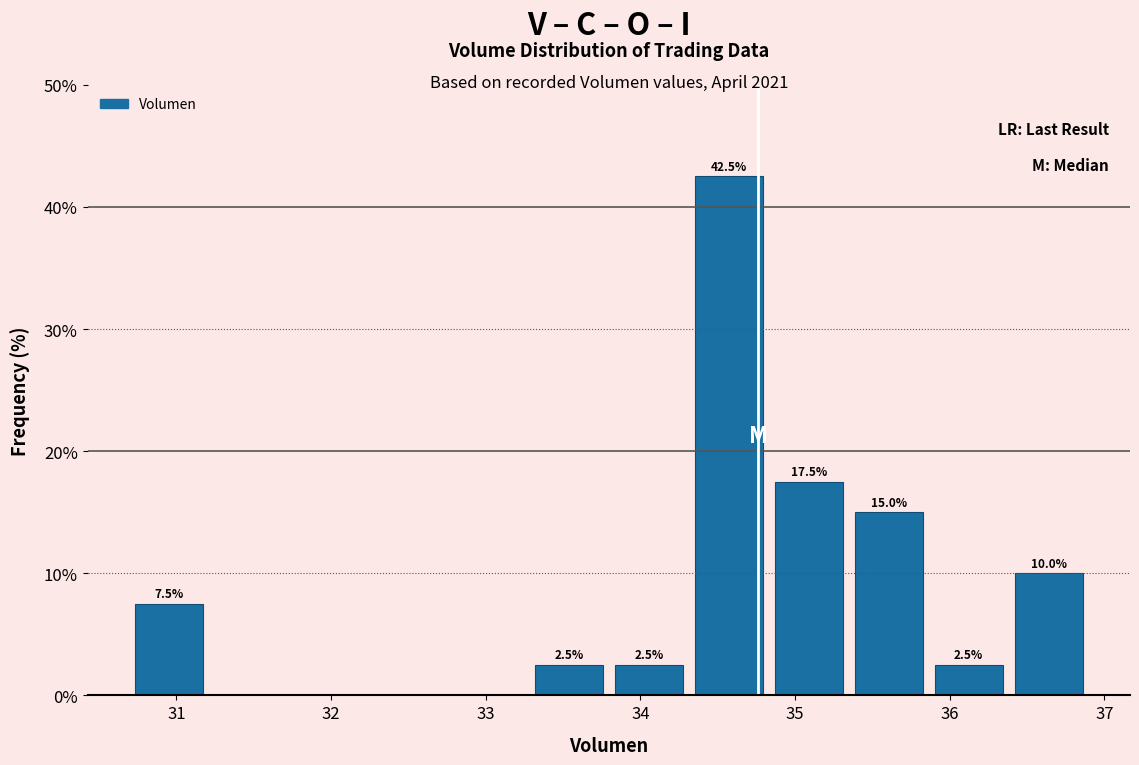

Which range on the x-axis has the tallest bar?

34.3 to 34.8